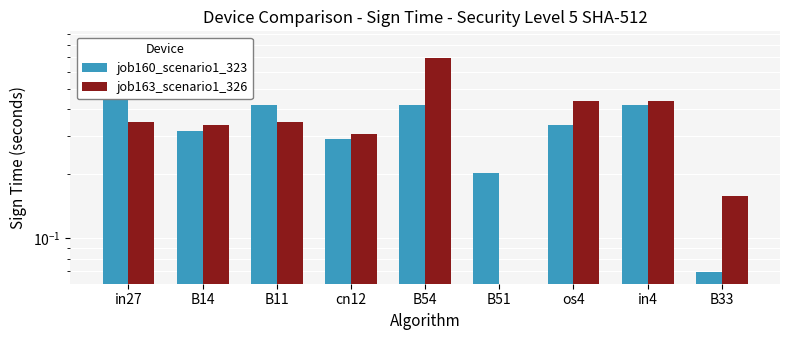

What are all the series names shown in the legend?

job160_scenario1_323, job163_scenario1_326